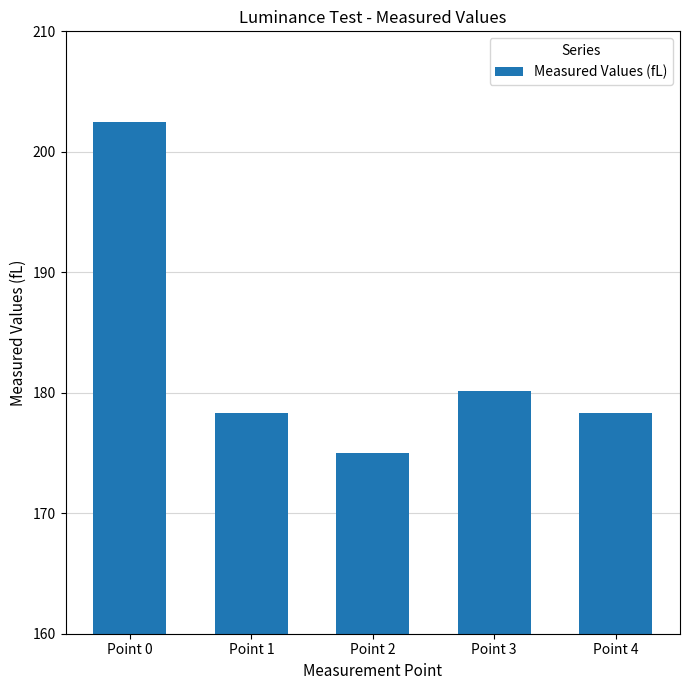

What is the sum of all values?

914.2